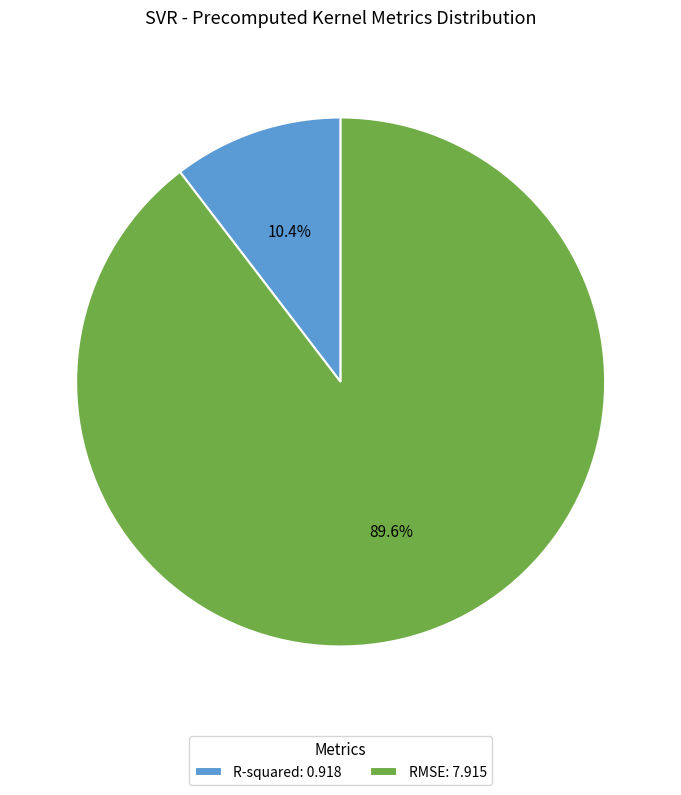

To the nearest percent, what is the difference between the R-squared and RMSE slice percentages?

79%